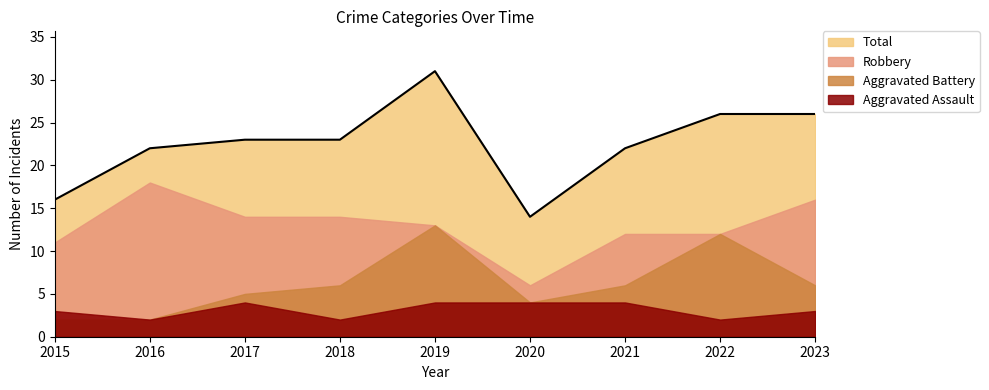

Which series has the largest range (max minus min)?

Total